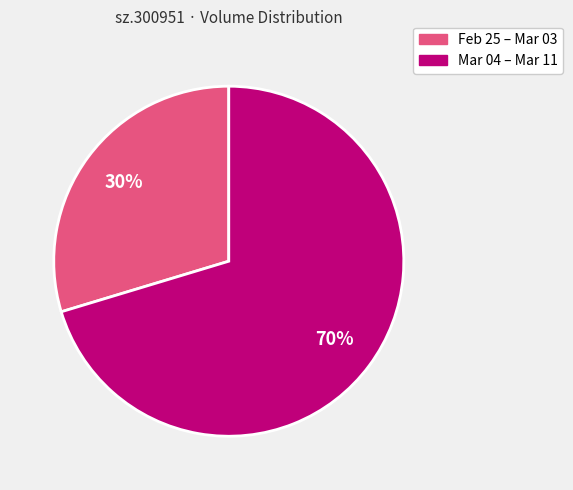

The Mar 04 – Mar 11 slice represents 70% of the pie. True or false?

True